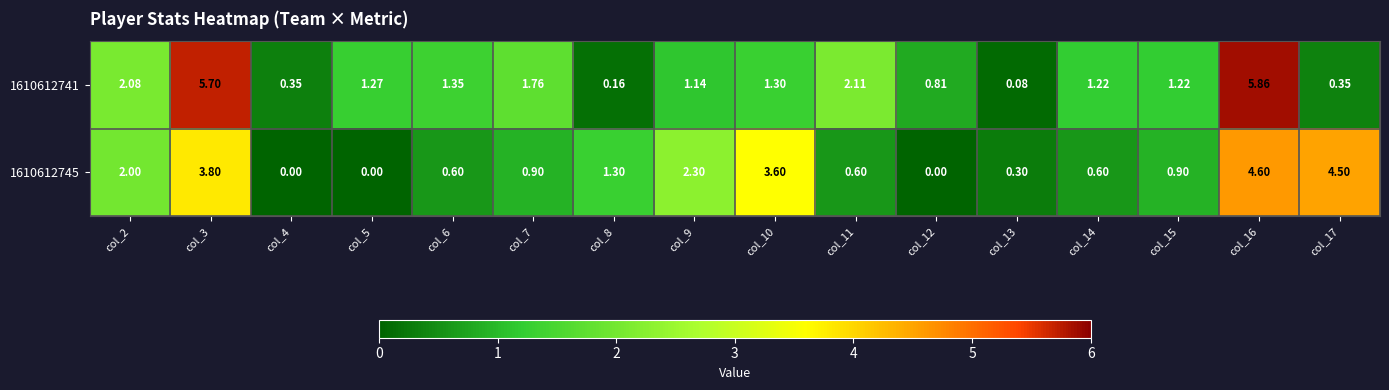

List the series in order of their overall mean, lowest first.

1610612745, 1610612741